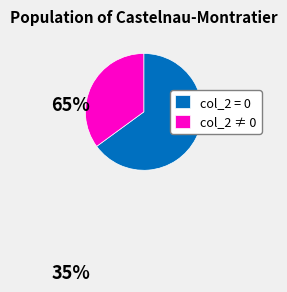

What is the ratio of the value at col_2 = 0 to the value at col_2 ≠ 0?

1.9